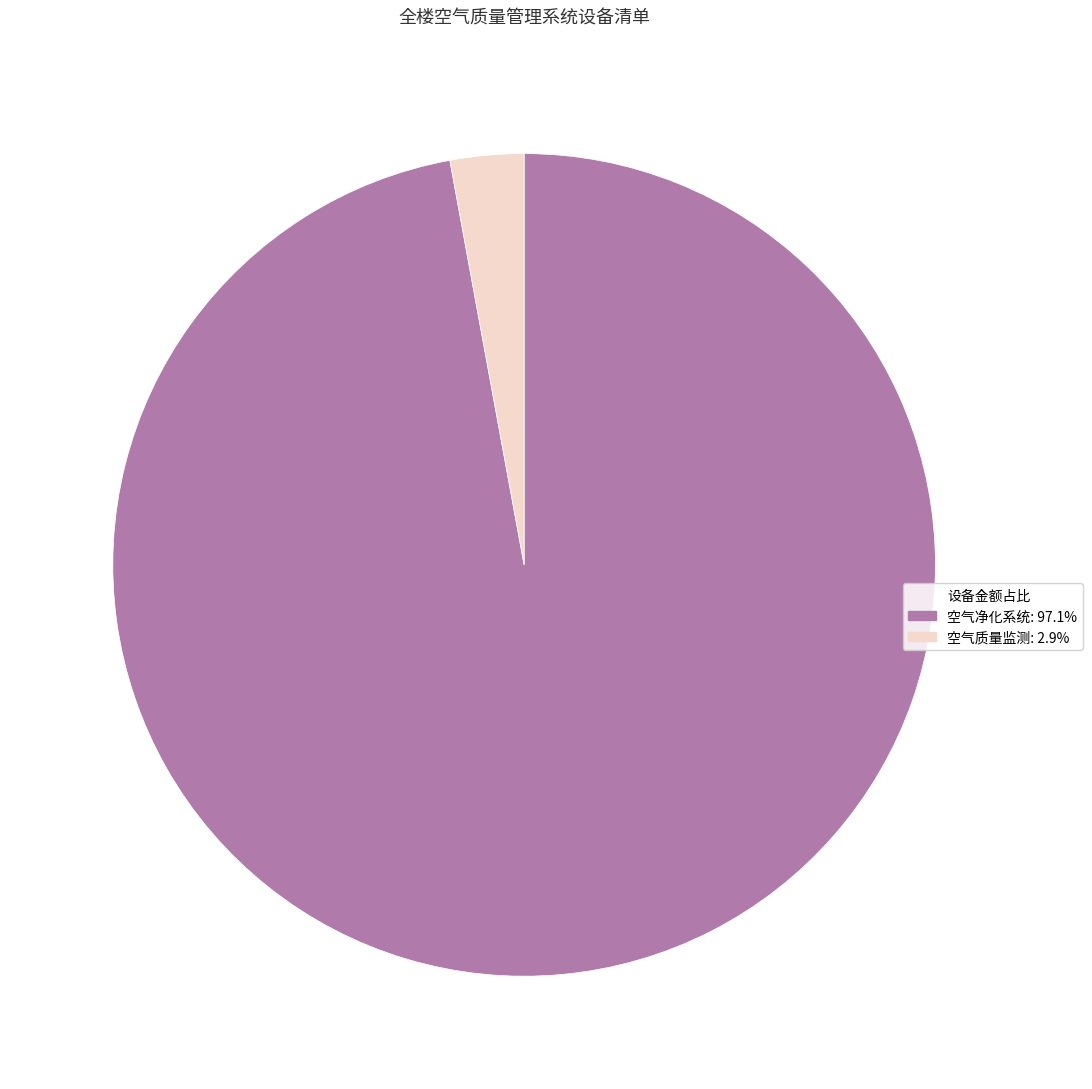

Is there any slice that represents more than half of the pie?

Yes